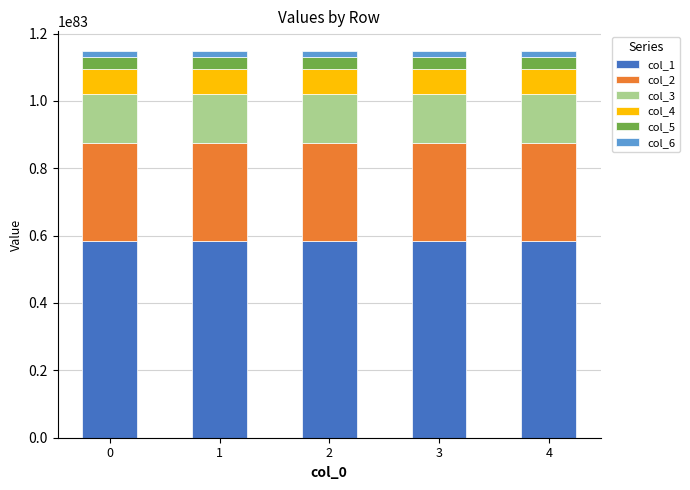

Does the chart contain stacked bars?

Yes